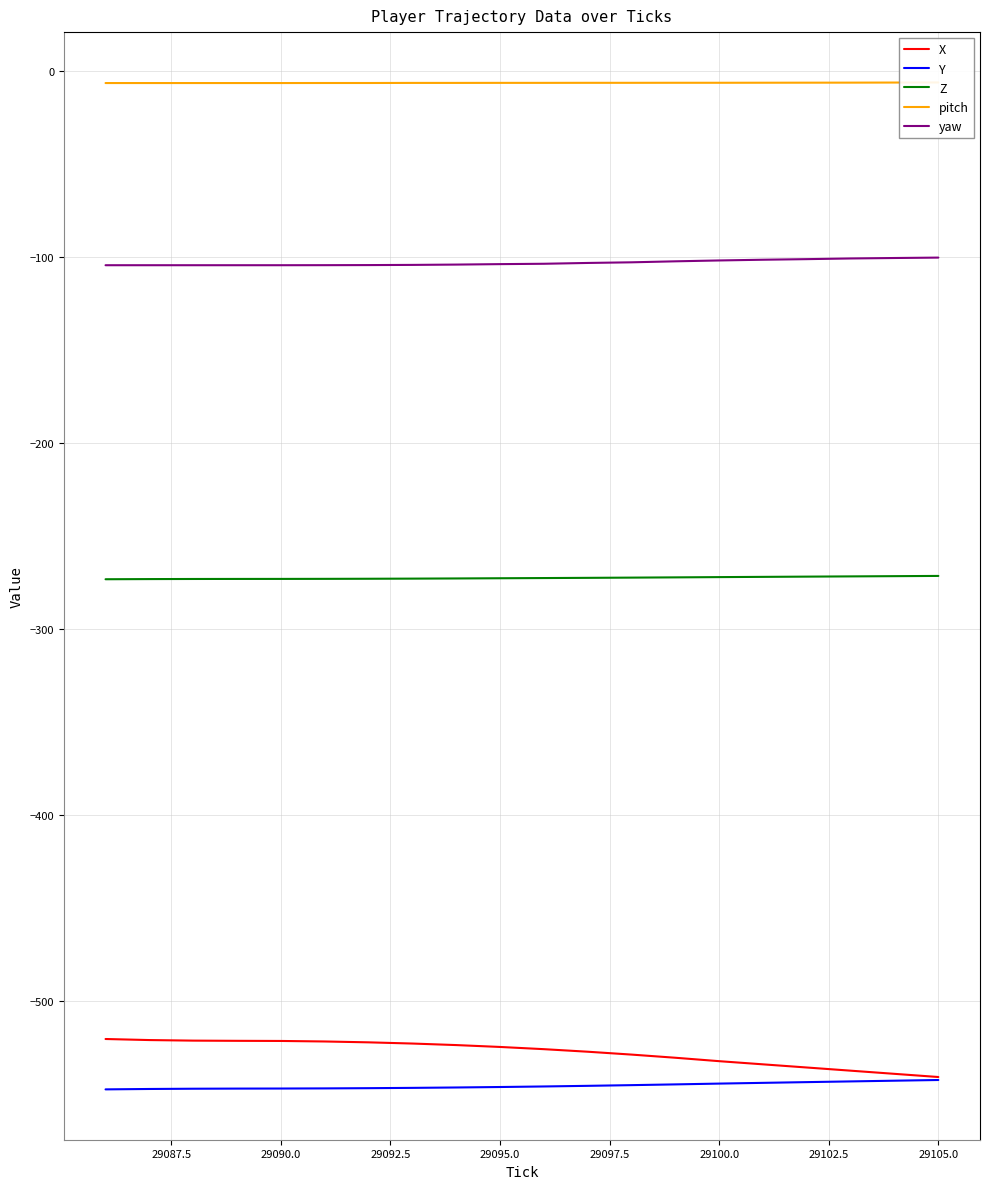

What is the difference between the second highest and second lowest values in the pitch series?

0.3